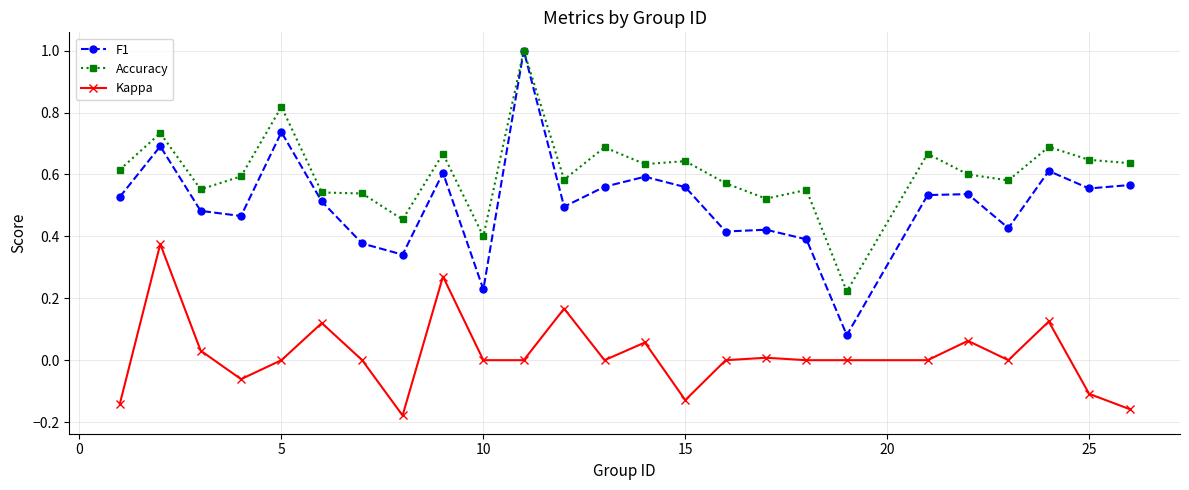

What is the highest value of the F1 series?

1.0